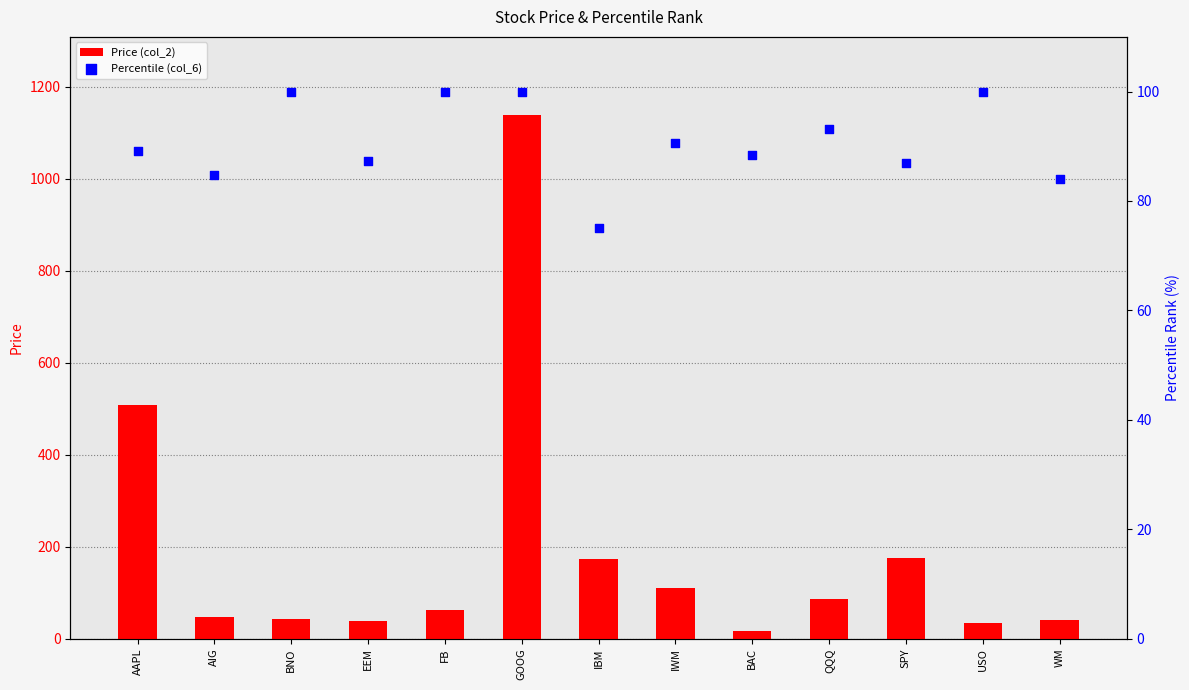

At how many categories does at least one series exceed 236?

2